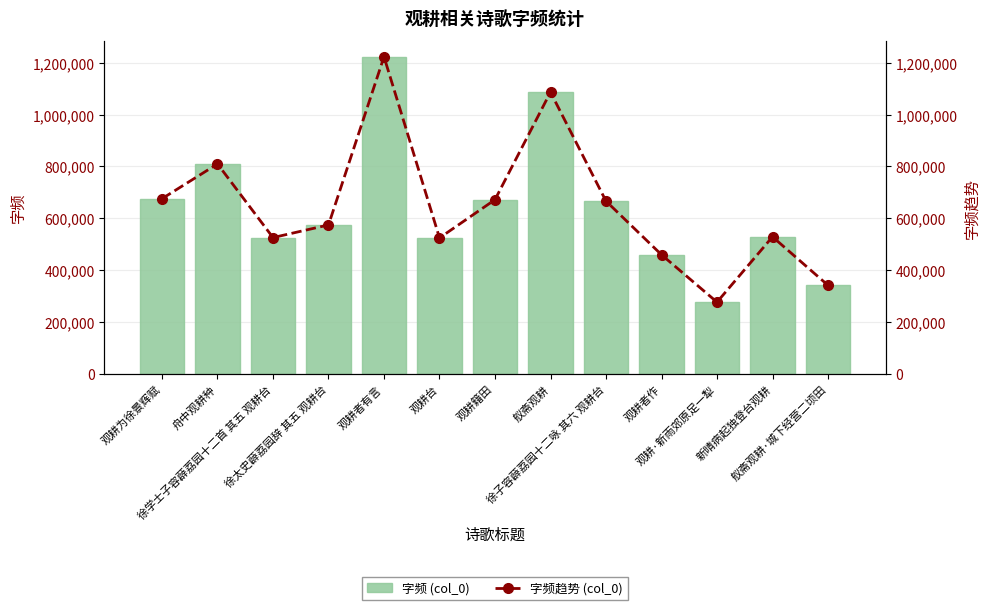

What are all the series names shown in the legend?

字频 (col_0), 字频趋势 (col_0)